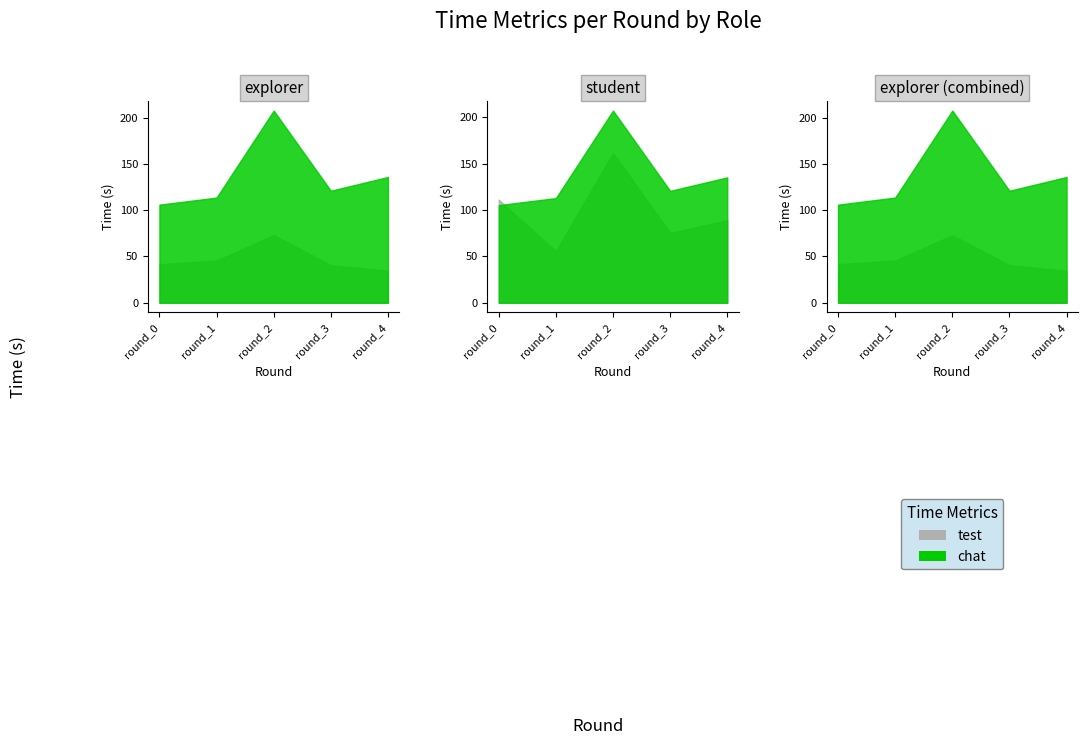

How many data points does each series have?

5